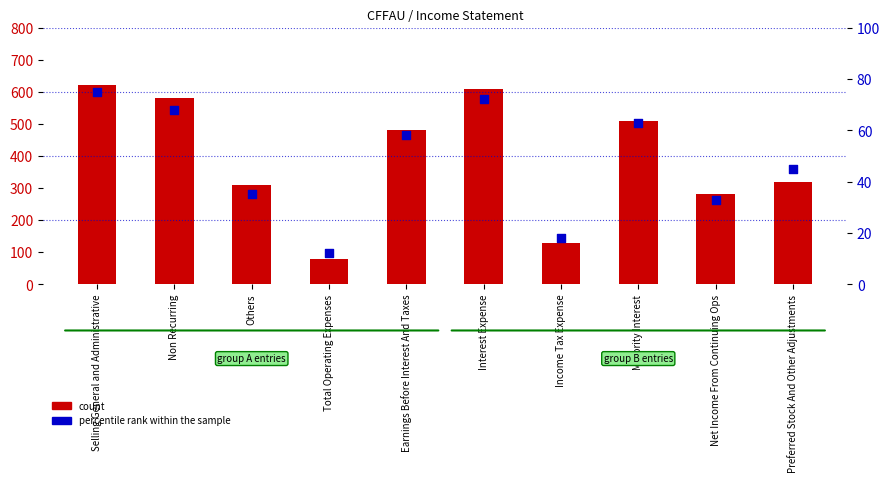

At how many categories does at least one series exceed 340?

5